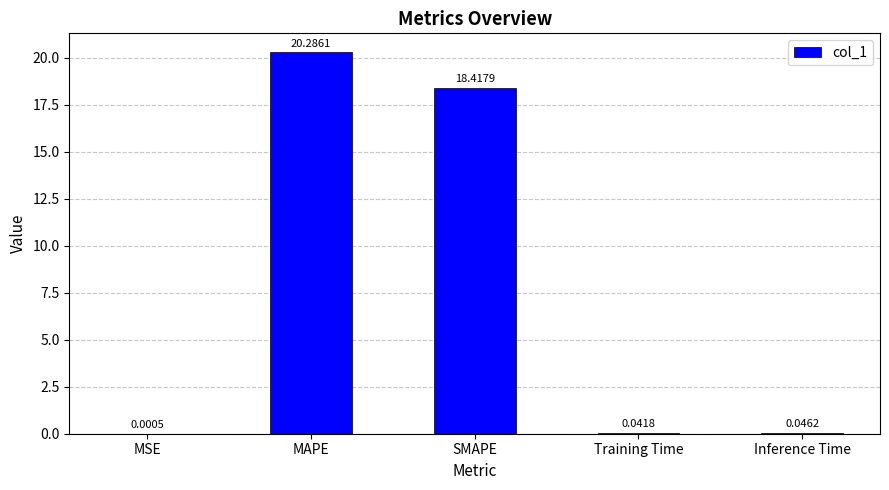

What is the sum of all values?

38.8